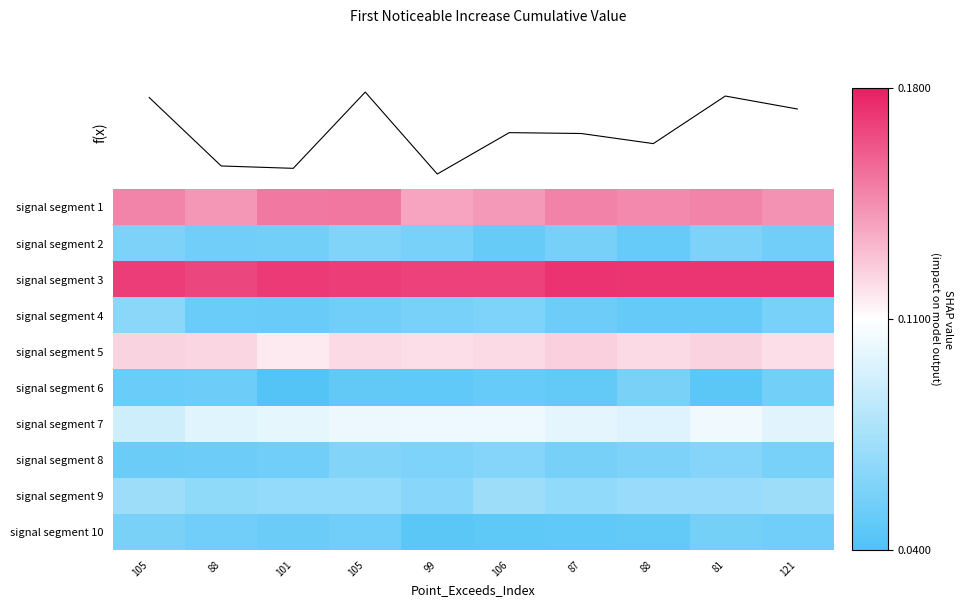

What is the difference between the highest and lowest values at 81?

0.1